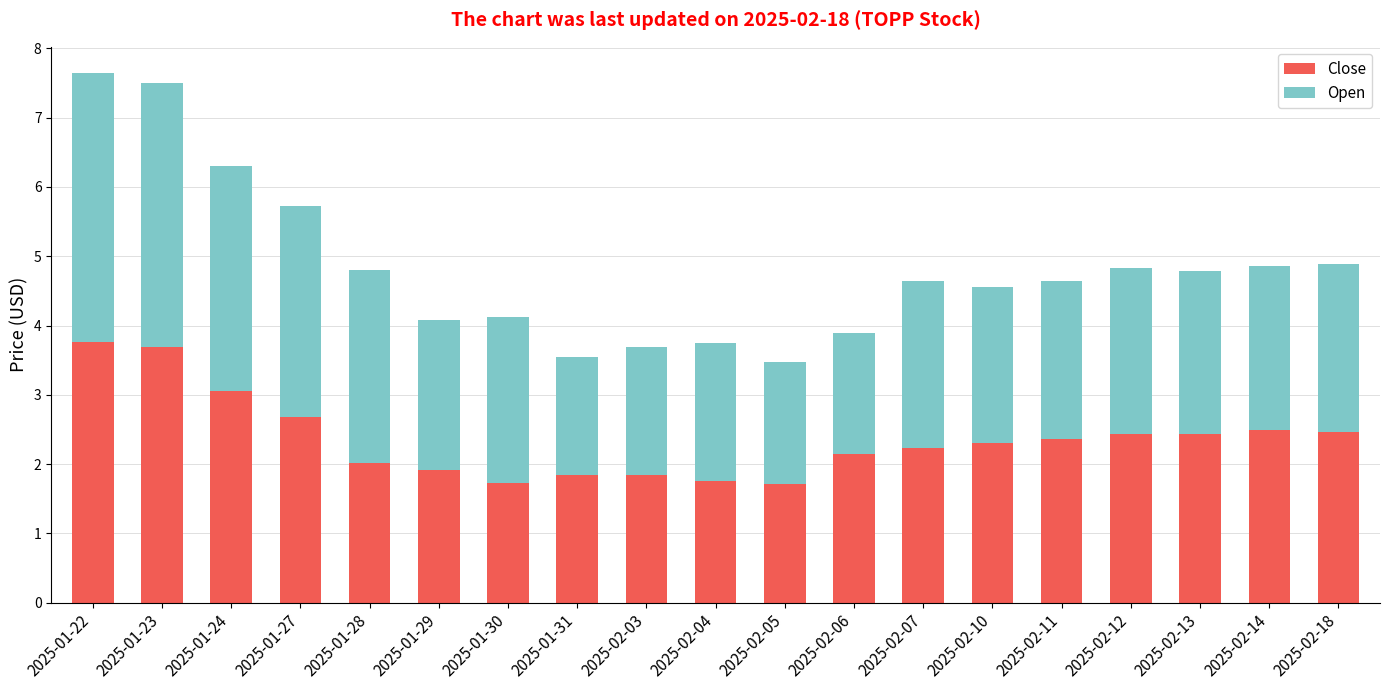

What is the maximum value for Close?

3.8